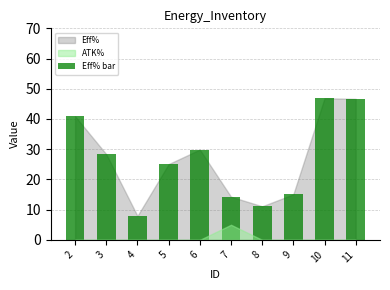

Which category has the lowest value across all series?

4